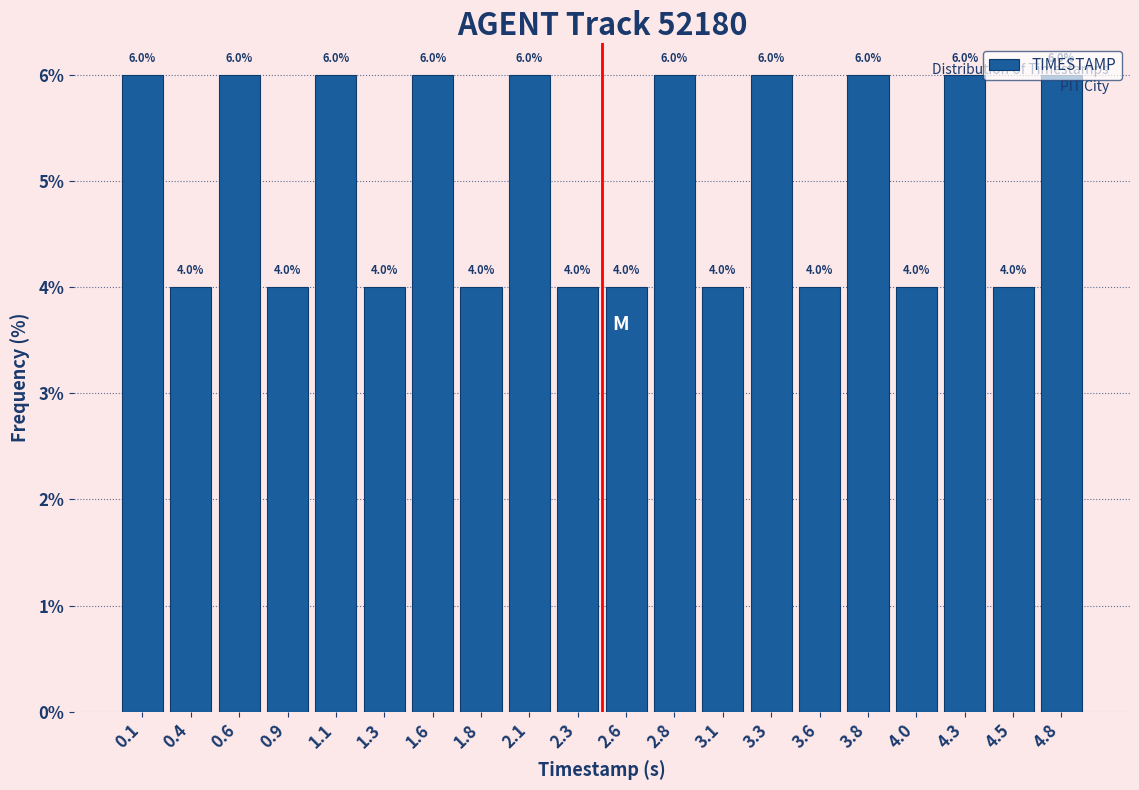

What is the height of the bar covering 2.205 to 2.450 on the x-axis? The bar edges are not printed on the chart, so give them approximately, as read against the axis.

4.0